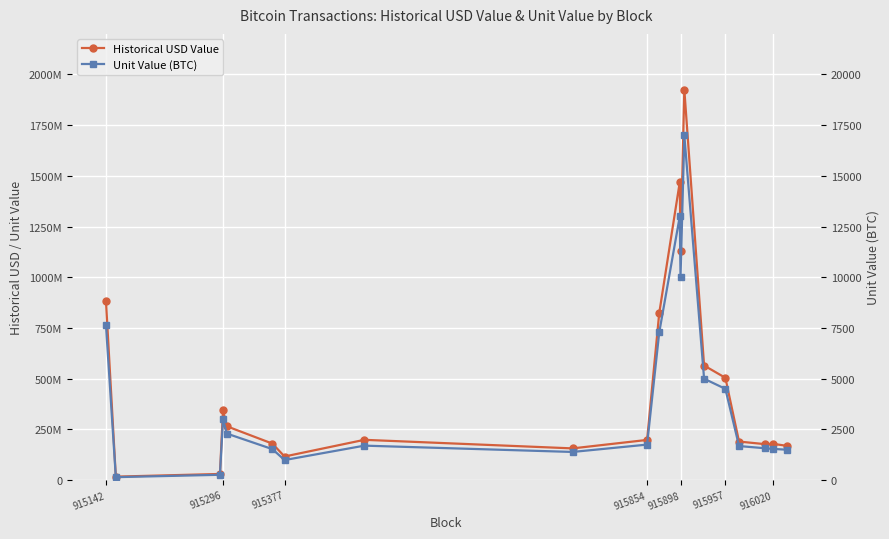

Which series has the widest spread of values?

Historical USD Value